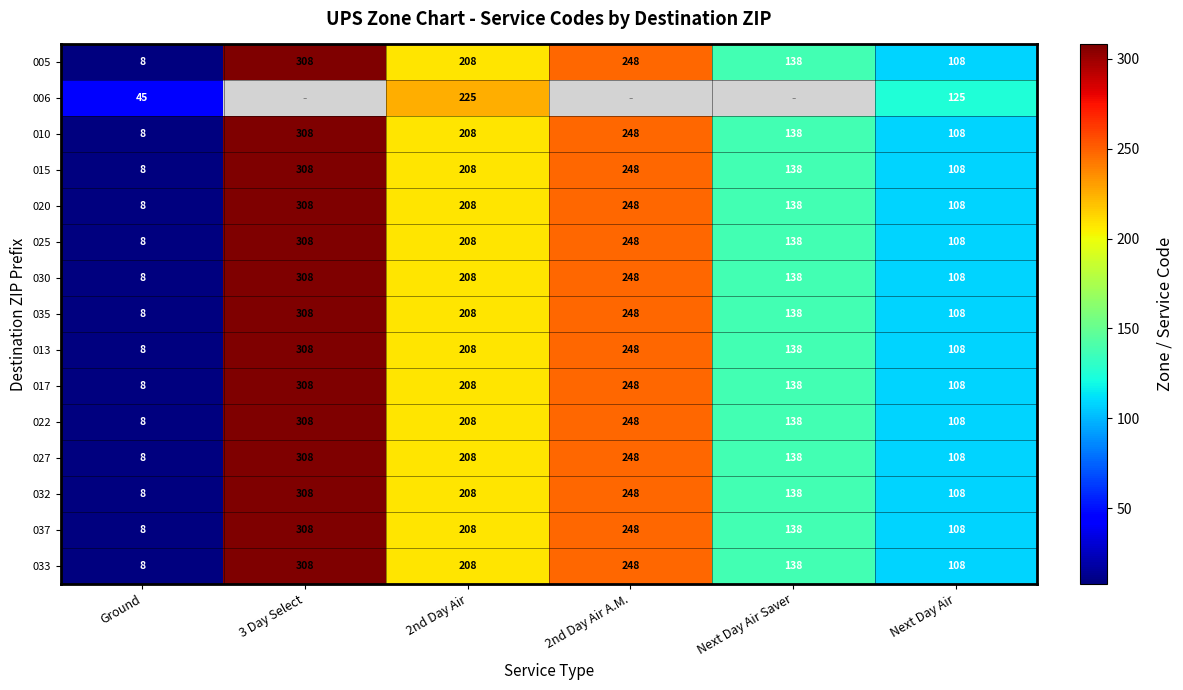

At which category does the chart reach its minimum across all series?

Ground